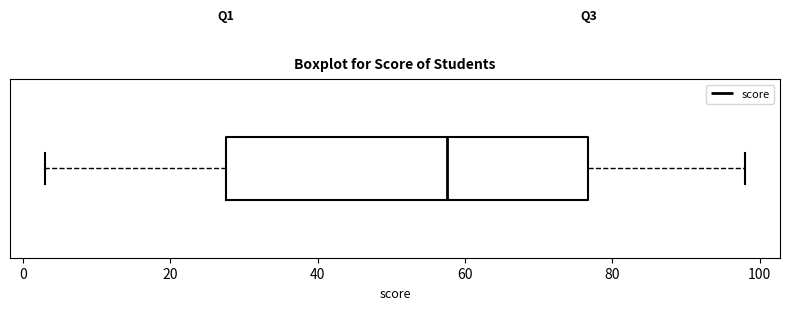

Transcribe this box plot: give where the median line is, the range the box spans, and where the two whiskers end, as read against the x-axis. The values are not printed on the chart, so give them approximately, as read against the axis.

median 58, box 28 to 76, whiskers 4 to 98